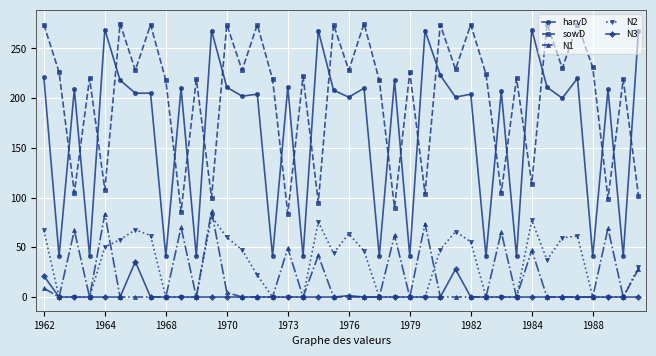

How many interior local peaks does the sowD series have?

16